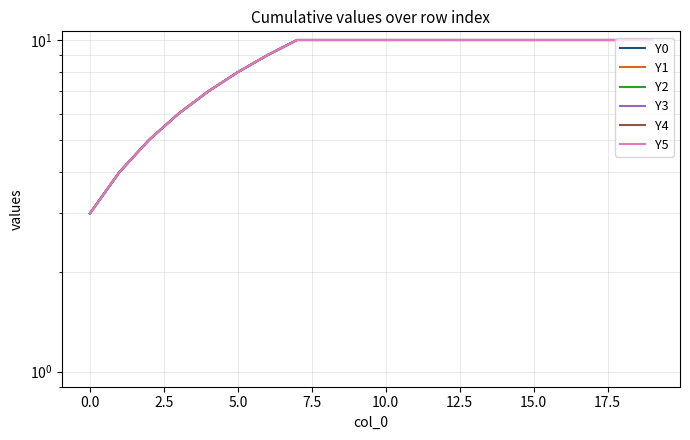

Is it true that Y3 equals 3 at 19?

False